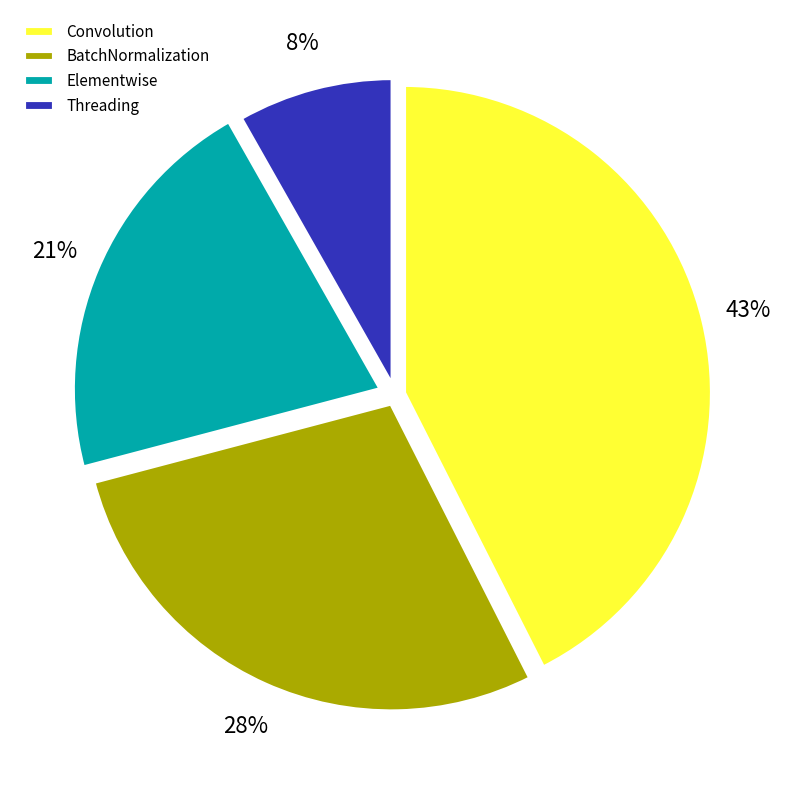

Which slice is the largest?

Convolution